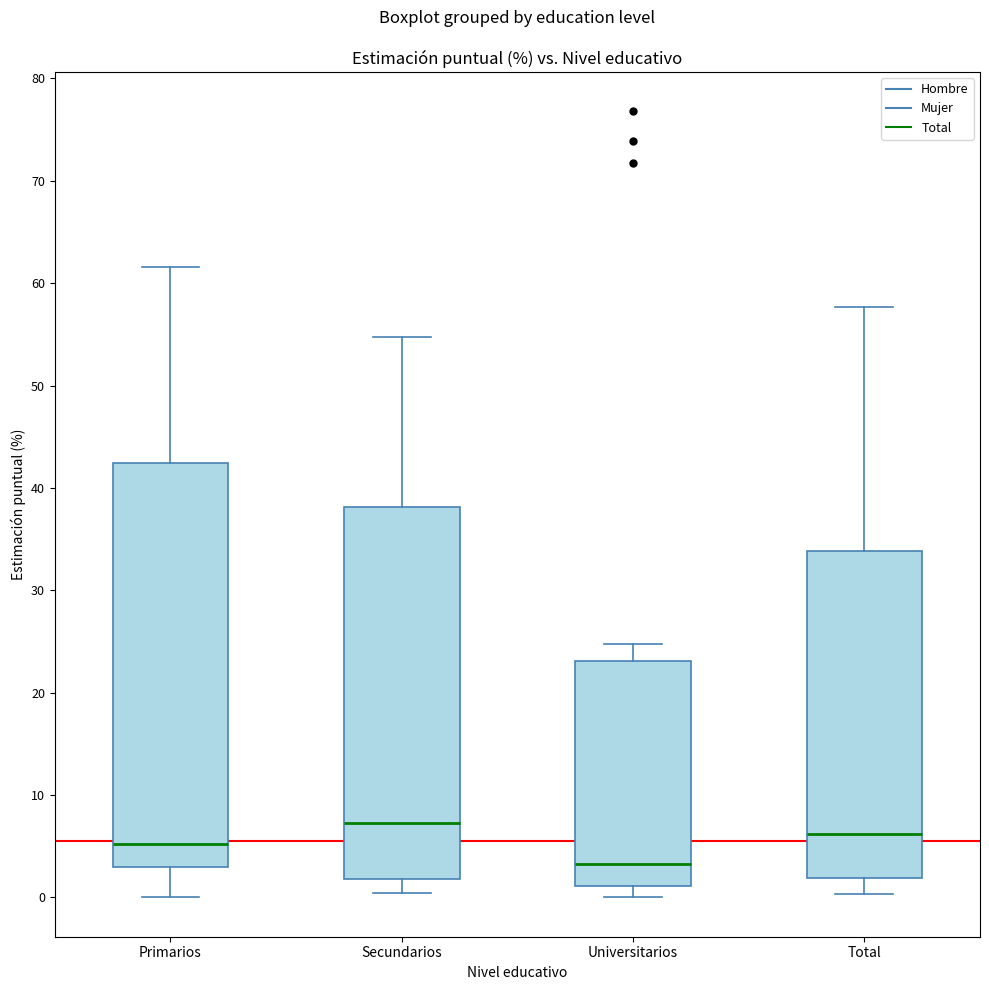

Which box is the tallest, from its lower edge to its upper edge?

Primarios